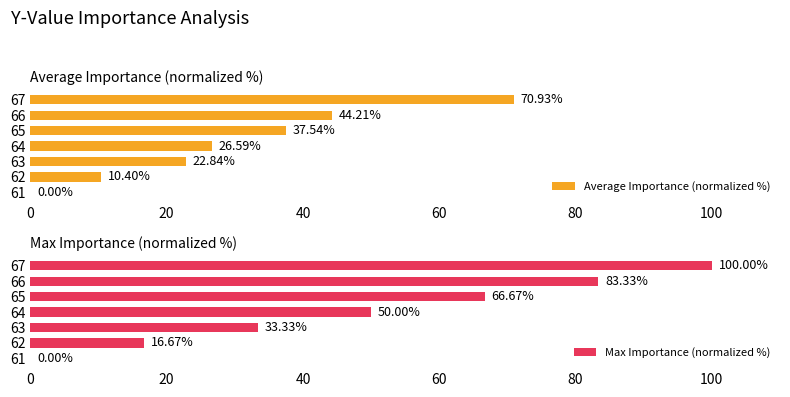

What is the sum of all Max Importance (normalized %) values?

350.0